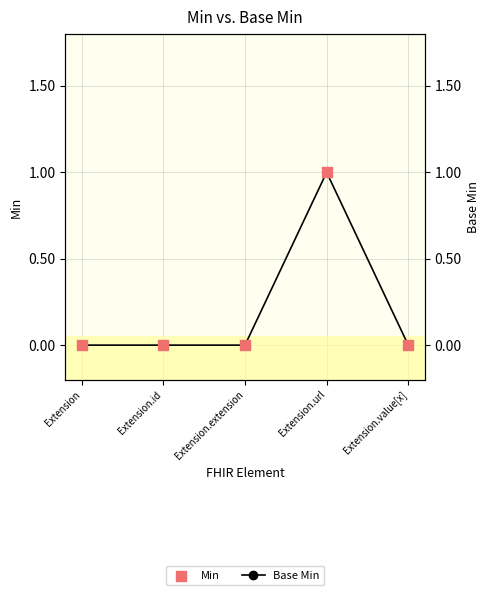

Which series has the largest Y range (max minus min)?

Base Min